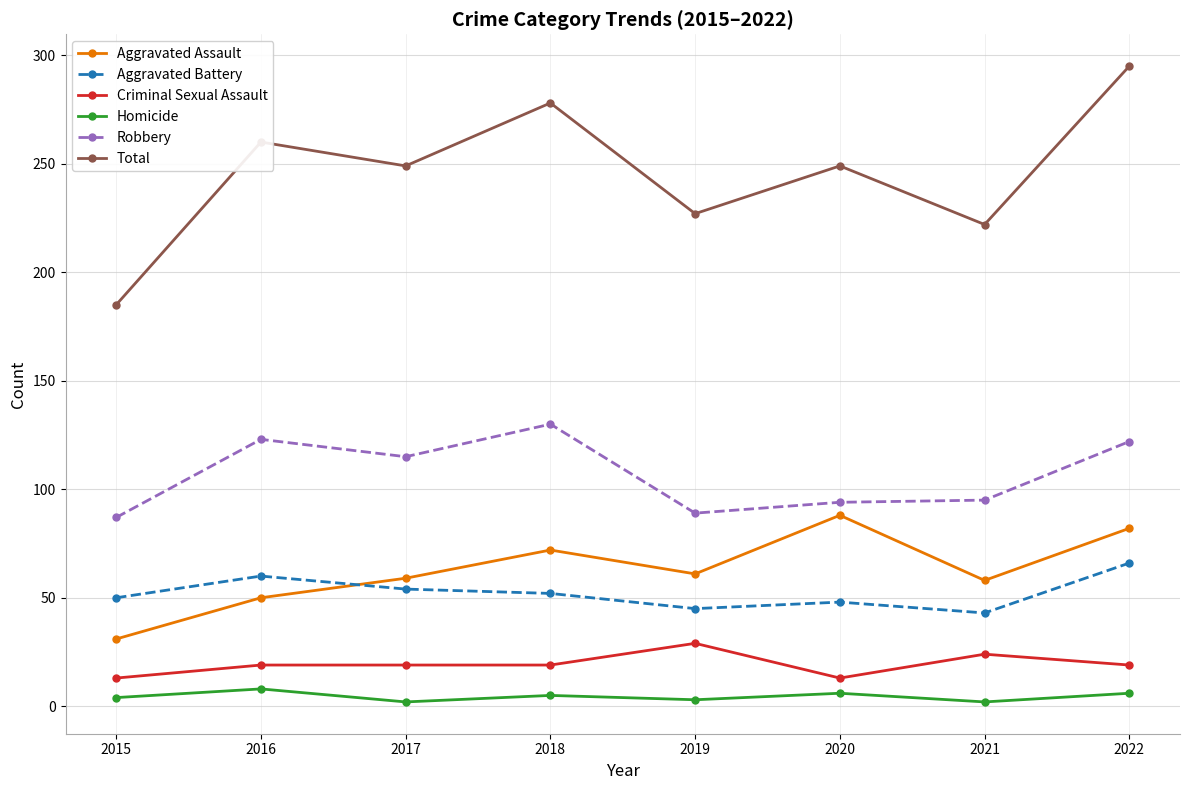

Between 2016 and 2018, which series saw the biggest shift?

Aggravated Assault